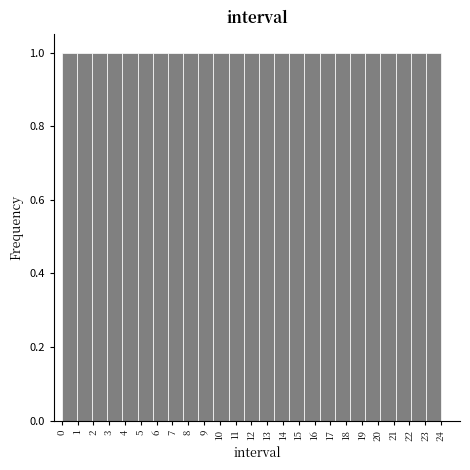

Reading left to right, list every bar in this chart as the range it spans on the x-axis followed by its height. Neither the bar edges nor the heights are printed on the chart, so give them approximately, as read against the axes.

0.00 to 0.96: 1
0.96 to 1.92: 1
1.92 to 2.88: 1
2.88 to 3.84: 1
3.84 to 4.80: 1
4.80 to 5.76: 1
5.76 to 6.72: 1
6.72 to 7.68: 1
7.68 to 8.64: 1
8.64 to 9.60: 1
9.60 to 10.56: 1
10.56 to 11.52: 1
11.52 to 12.48: 1
12.48 to 13.44: 1
13.44 to 14.40: 1
14.40 to 15.36: 1
15.36 to 16.32: 1
16.32 to 17.28: 1
17.28 to 18.24: 1
18.24 to 19.20: 1
19.20 to 20.16: 1
20.16 to 21.12: 1
21.12 to 22.08: 1
22.08 to 23.04: 1
23.04 to 24.00: 1